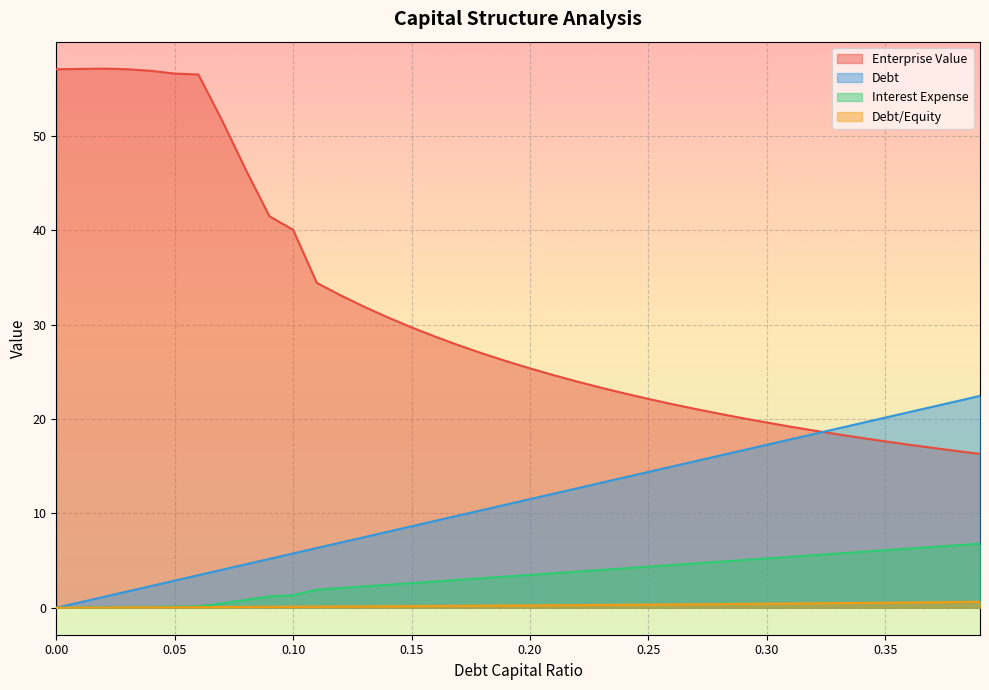

Which series changed the most between 0.04 and 0.09?

enterprise_value